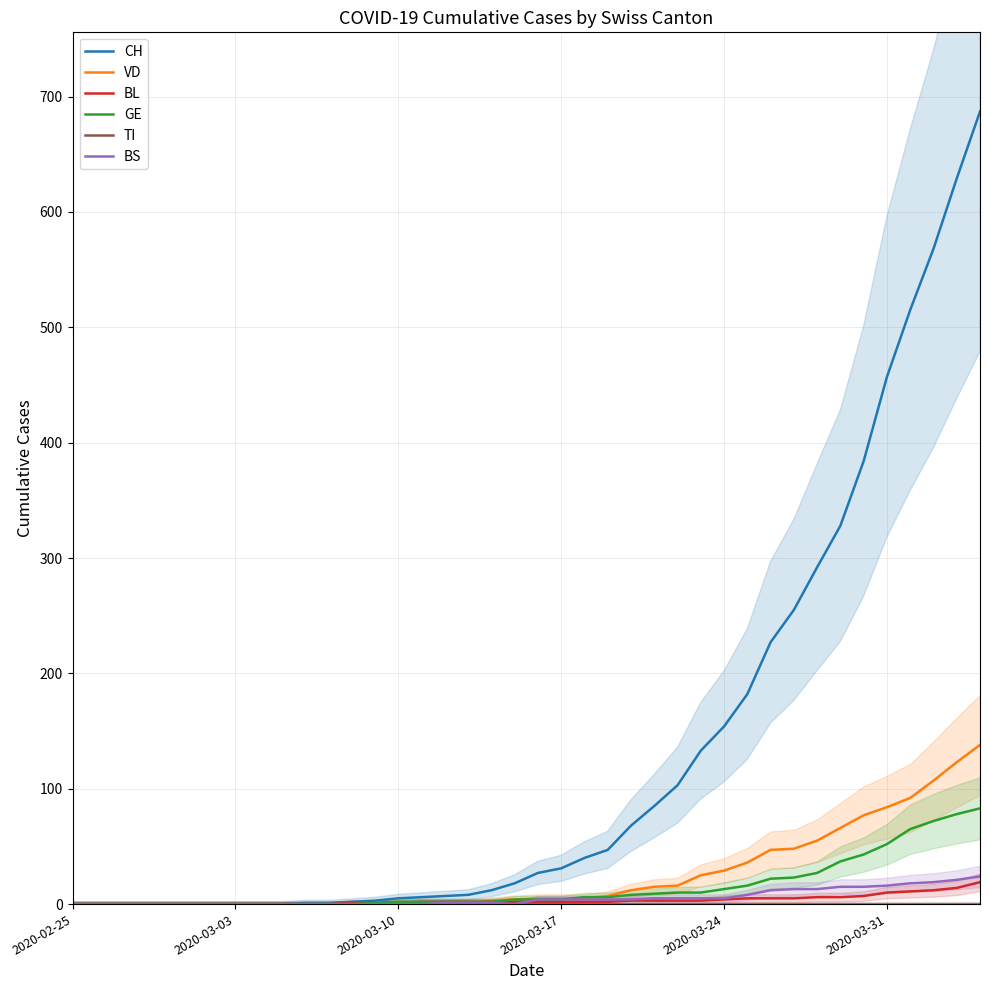

Does the chart display data point markers on the line(s)?

No